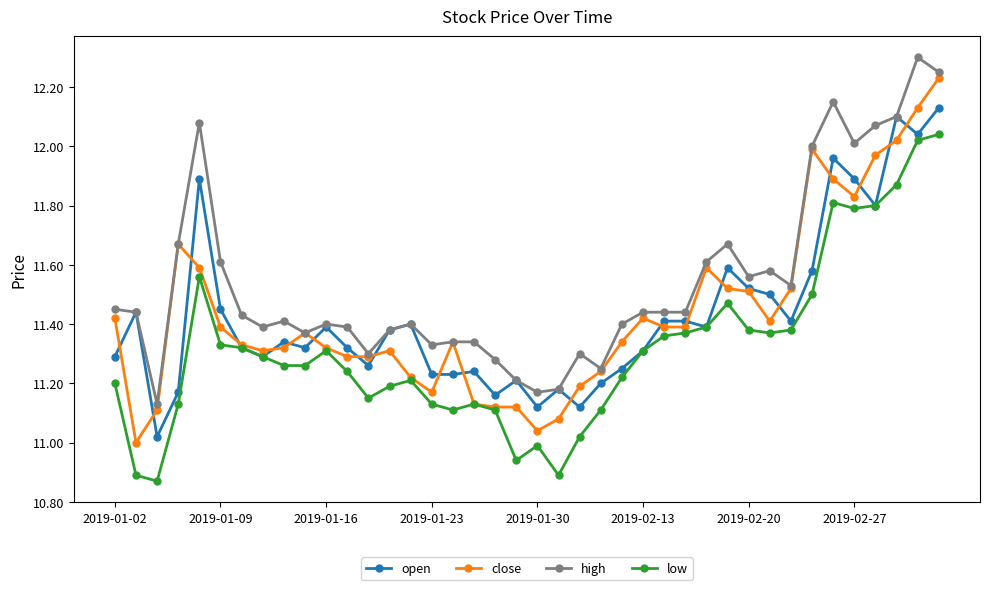

True or false: high and low cross at least once.

False